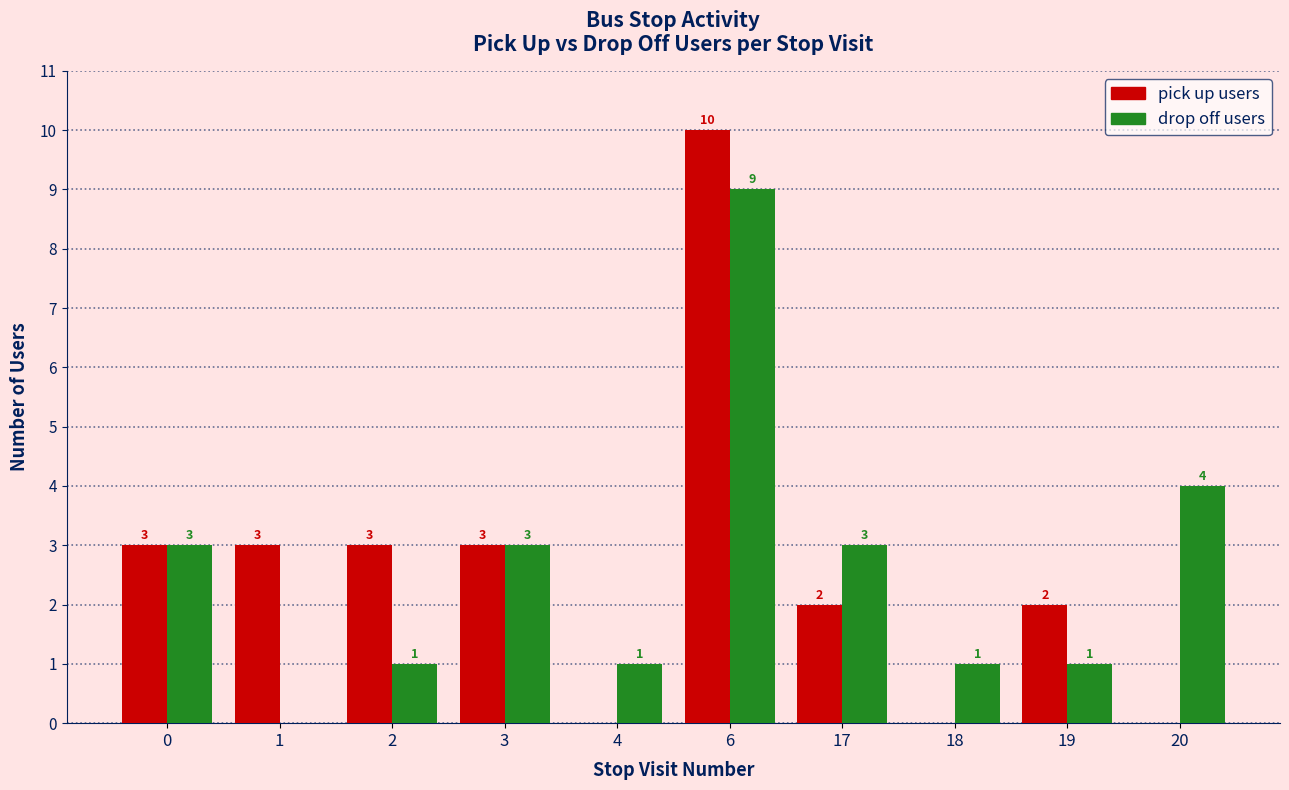

At which category is the sum across all series the highest?

6